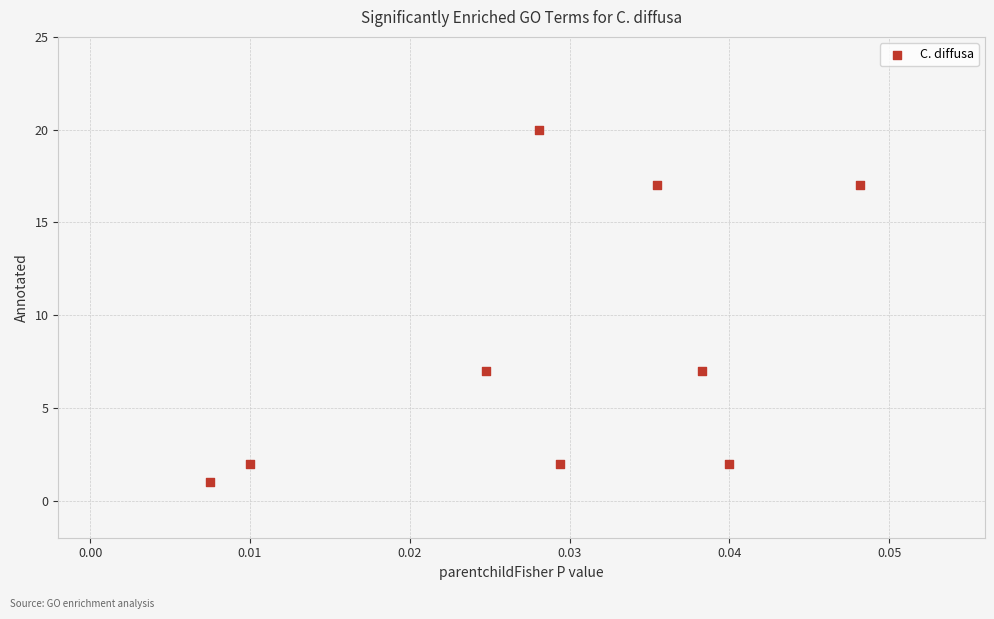

What is the average Y value?

8